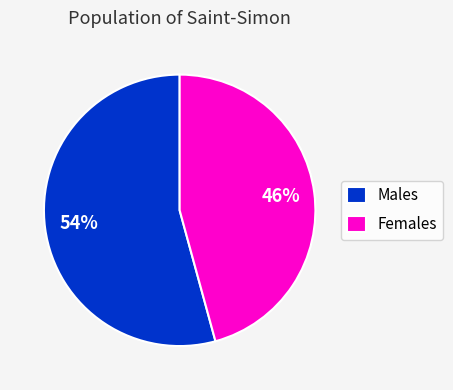

To the nearest percent, what is the average slice percentage?

50%